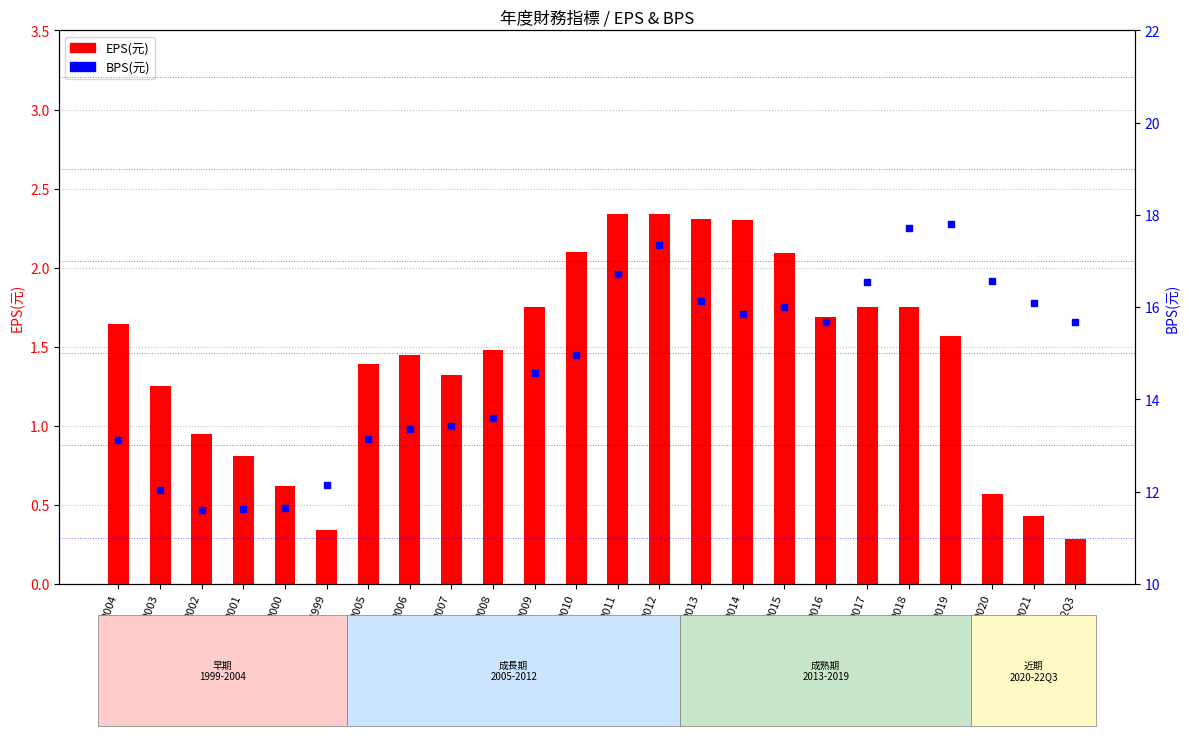

Is the value of BPS(元) at 2018 greater than the value of EPS(元) at 2007?

Yes